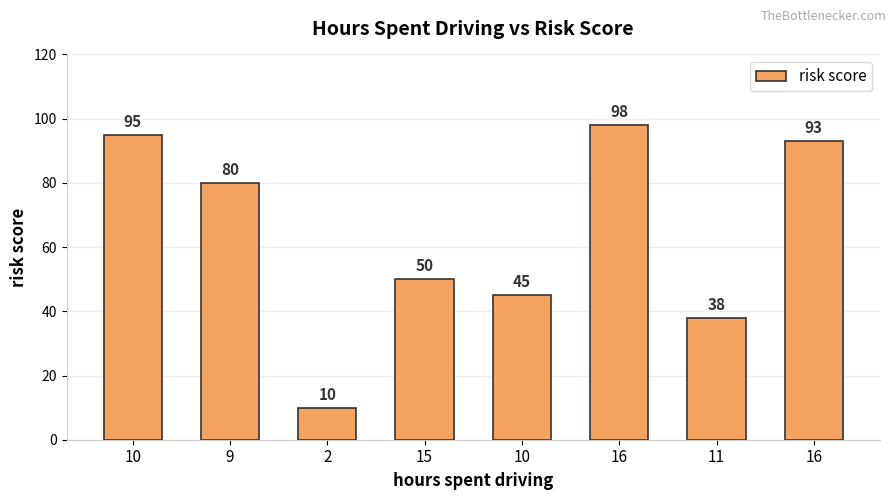

Which category has the lowest value across all series?

2